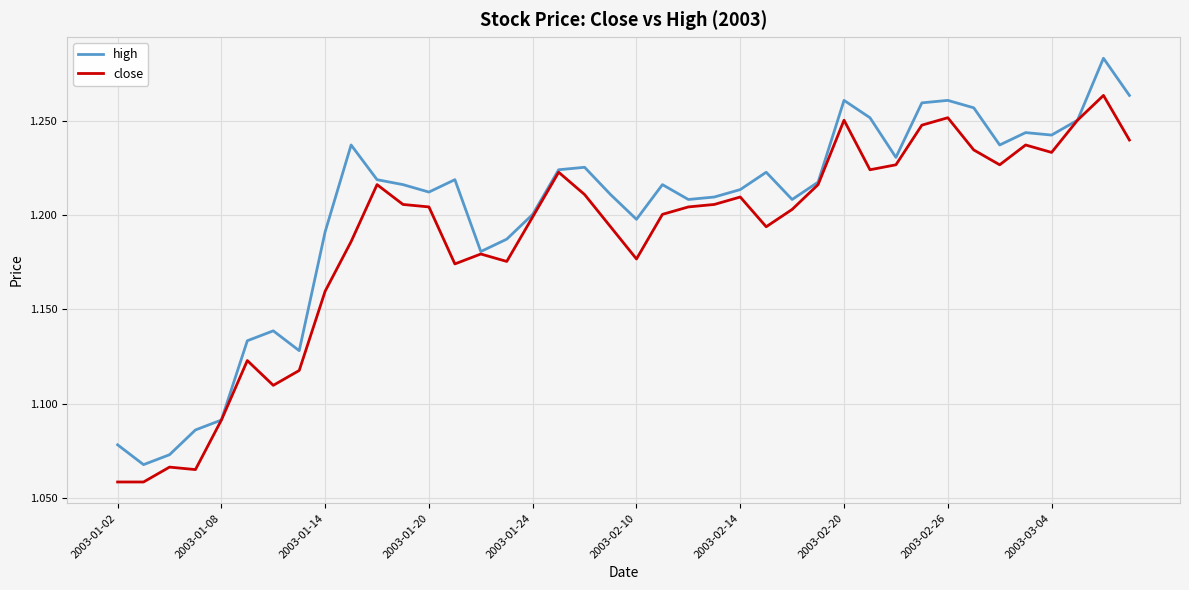

Rank the series by their maximum value, from highest to lowest.

high, close